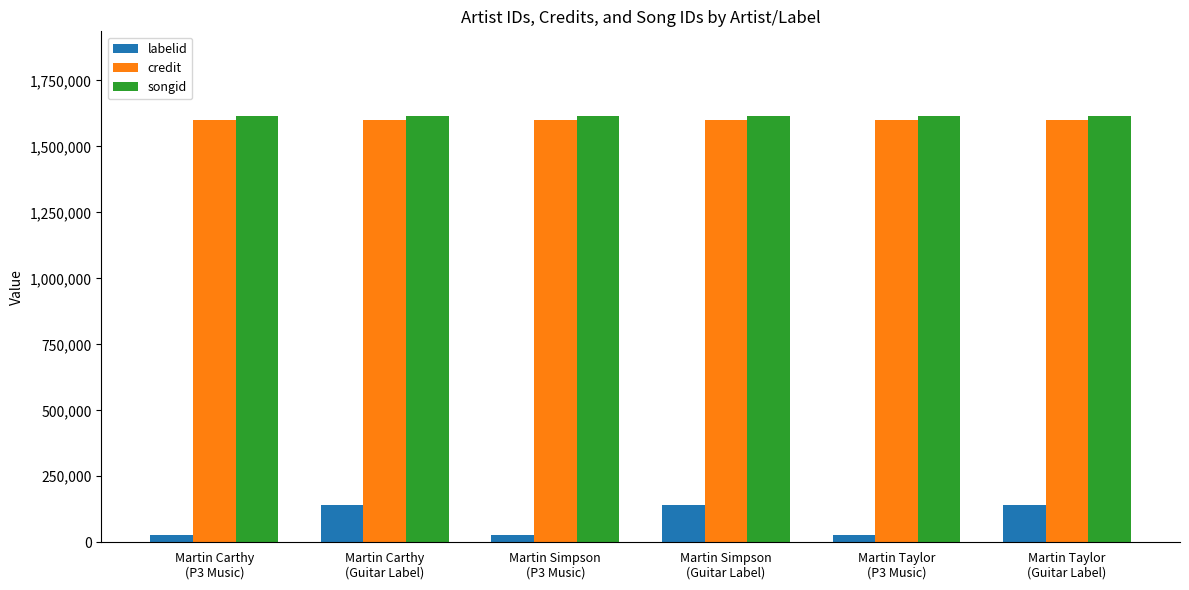

What is the total value across all series at Martin Carthy
(Guitar Label)?

3352064